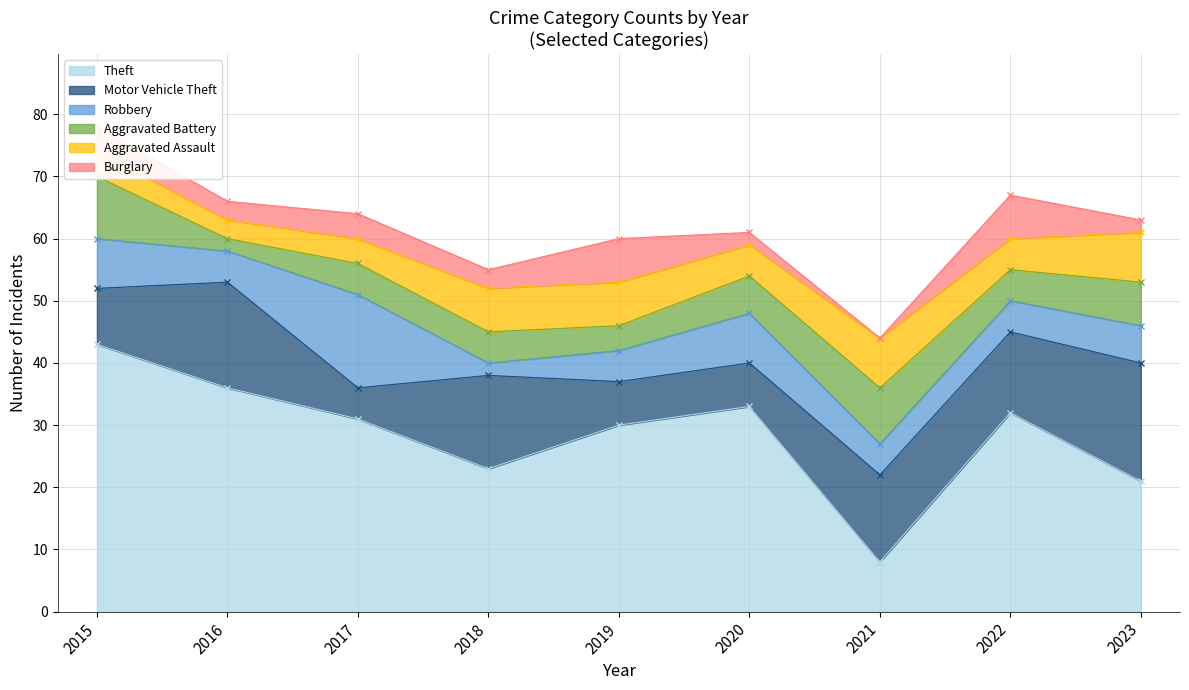

What is the total value across all series at 2022?

67